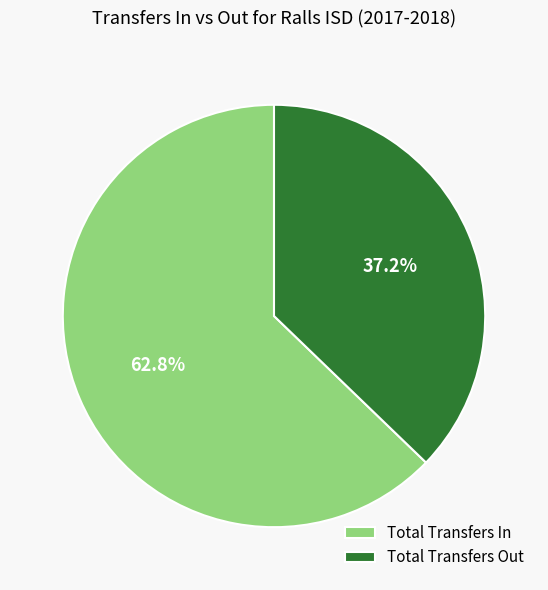

How many segments does this pie chart have?

2